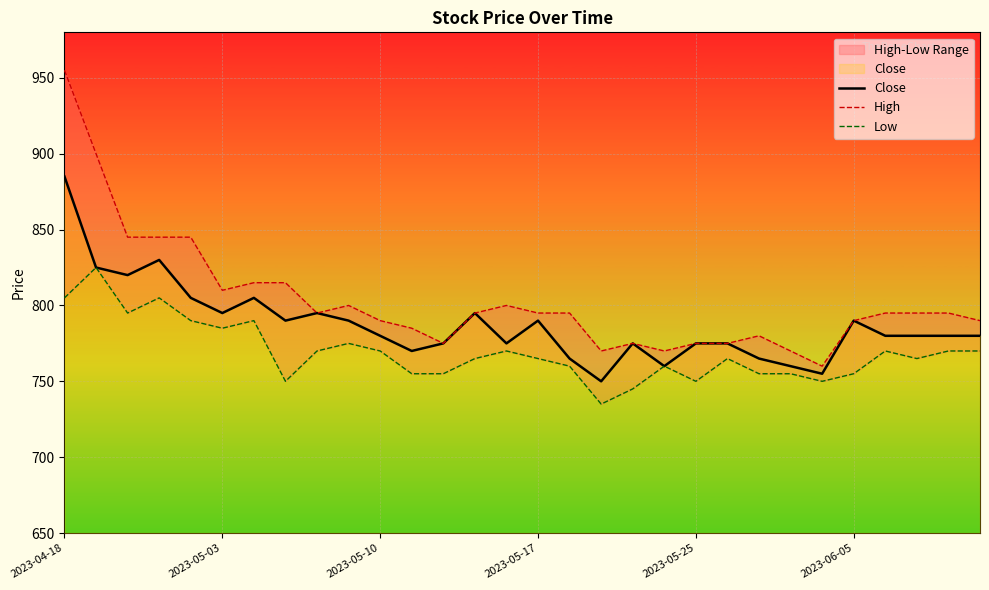

What is the lowest value of the Low series?

735